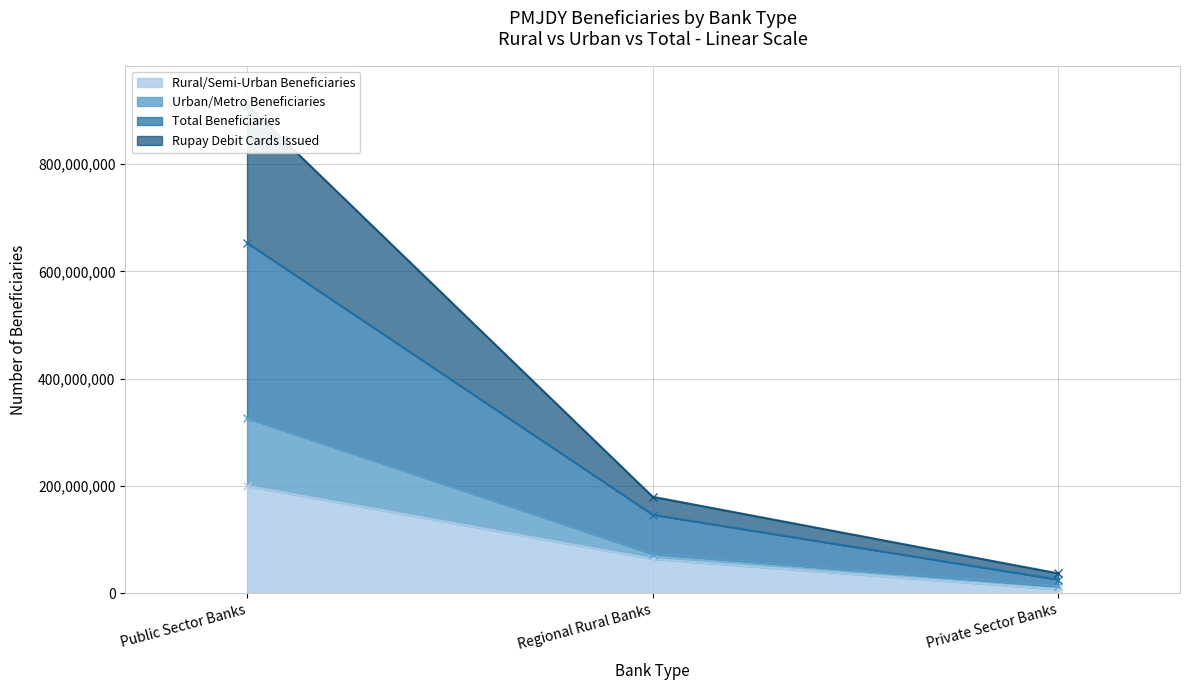

At which label is Rupay Debit Cards Issued closest to 339369779?

Regional Rural Banks